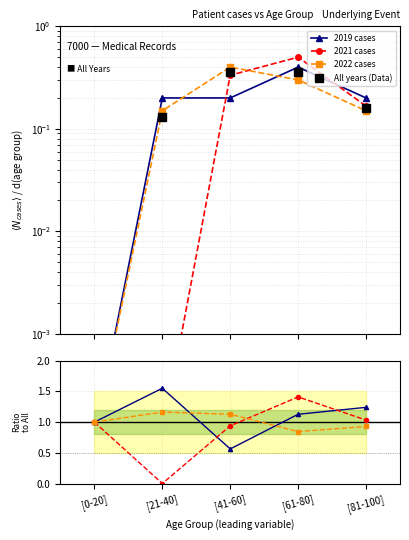

How many lines are shown in the chart?

4